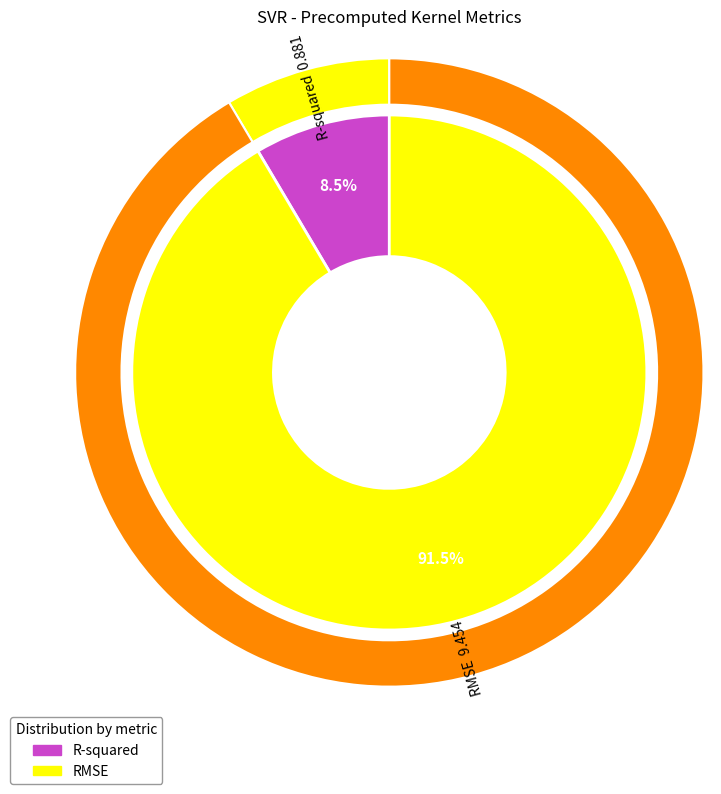

To the nearest percent, what percentage of the pie is R-squared?

9%